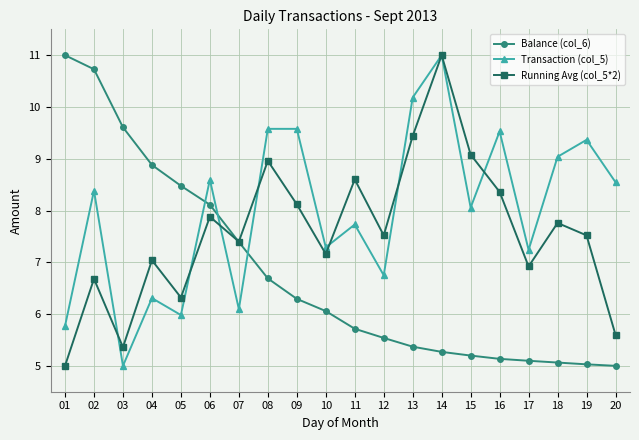

Between 14 and 20, which series saw the biggest shift?

Running Avg (col_5*2)